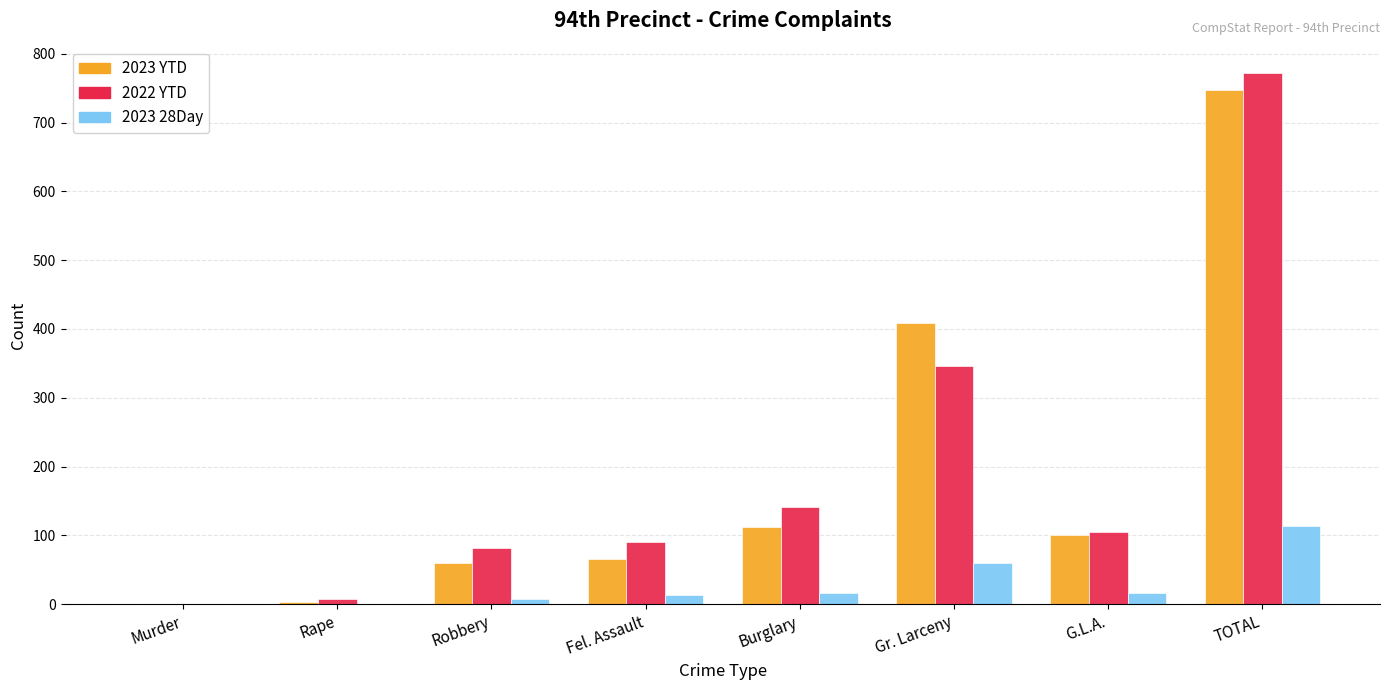

What is the spread (max minus min) of values at Gr. Larceny?

348